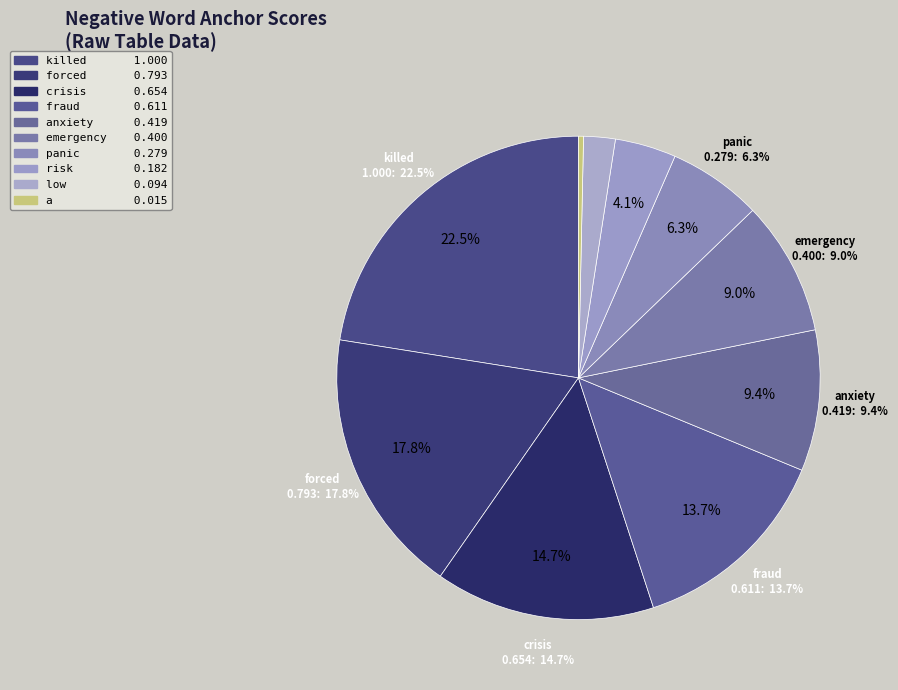

Rank the categories by value from highest to lowest.

killed, forced, crisis, fraud, anxiety, emergency, panic, risk, low, a